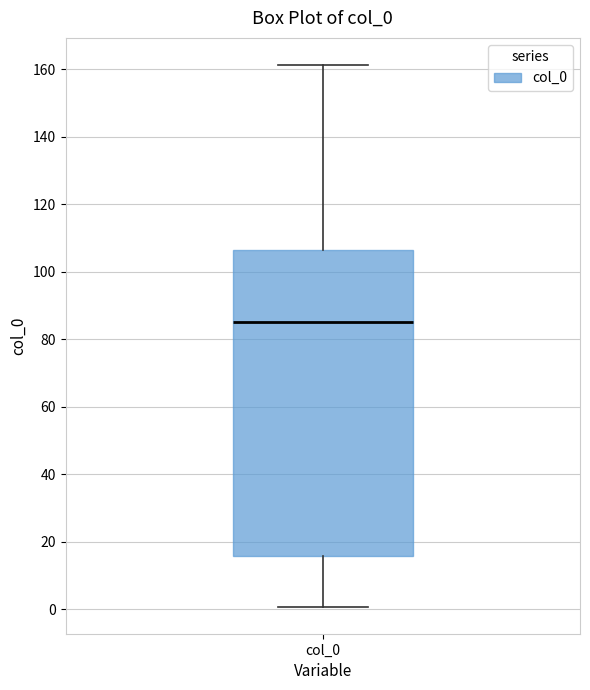

Read this box plot against the y-axis: the position of the median line, the range covered by the box, and the ends of both whiskers. The values are not printed on the chart, so give them approximately, as read against the axis.

median 86, box 16 to 106, whiskers 0 to 162